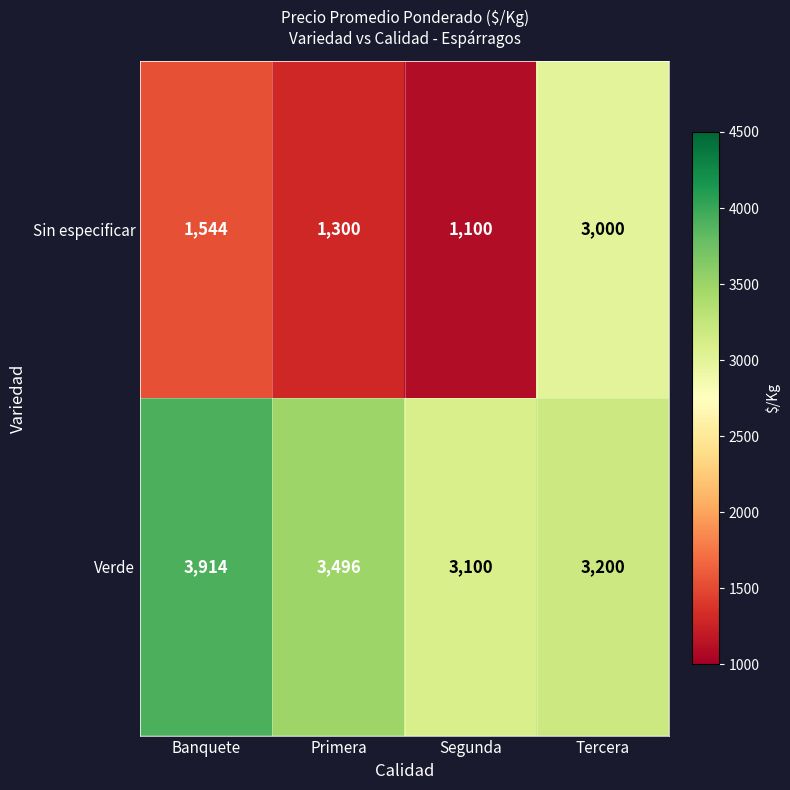

True or false: Verde has a value of 905 at Banquete.

False